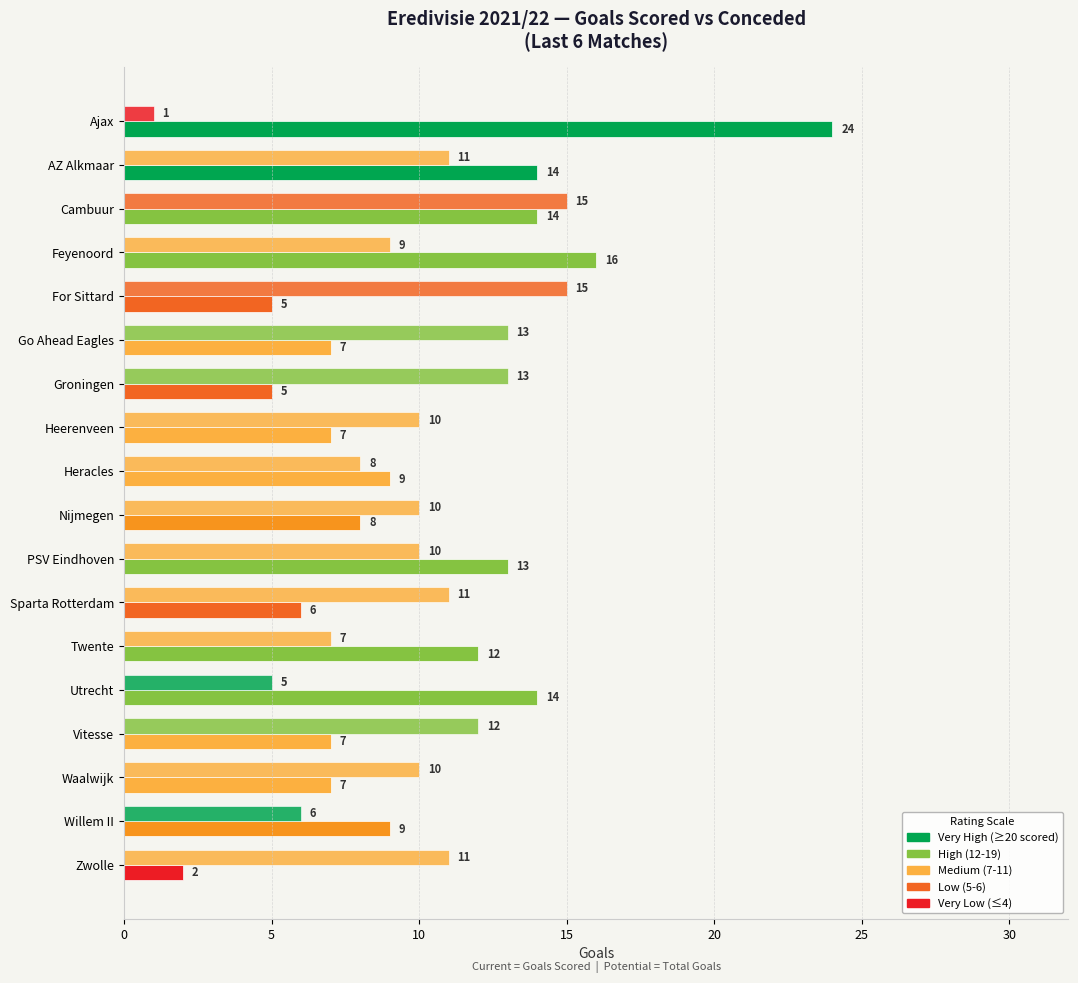

How many data points does each series have?

18